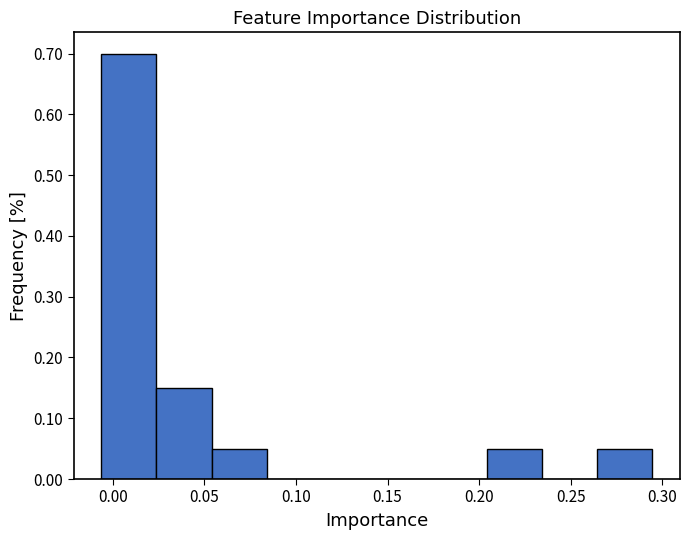

Reading left to right, list every bar in this chart as the range it spans on the x-axis followed by its height. Neither the bar edges nor the heights are printed on the chart, so give them approximately, as read against the axes.

-0.005 to 0.025: 0.70
0.025 to 0.055: 0.15
0.055 to 0.085: 0.05
0.085 to 0.115: 0
0.115 to 0.145: 0
0.145 to 0.175: 0
0.175 to 0.205: 0
0.205 to 0.235: 0.05
0.235 to 0.265: 0
0.265 to 0.295: 0.05